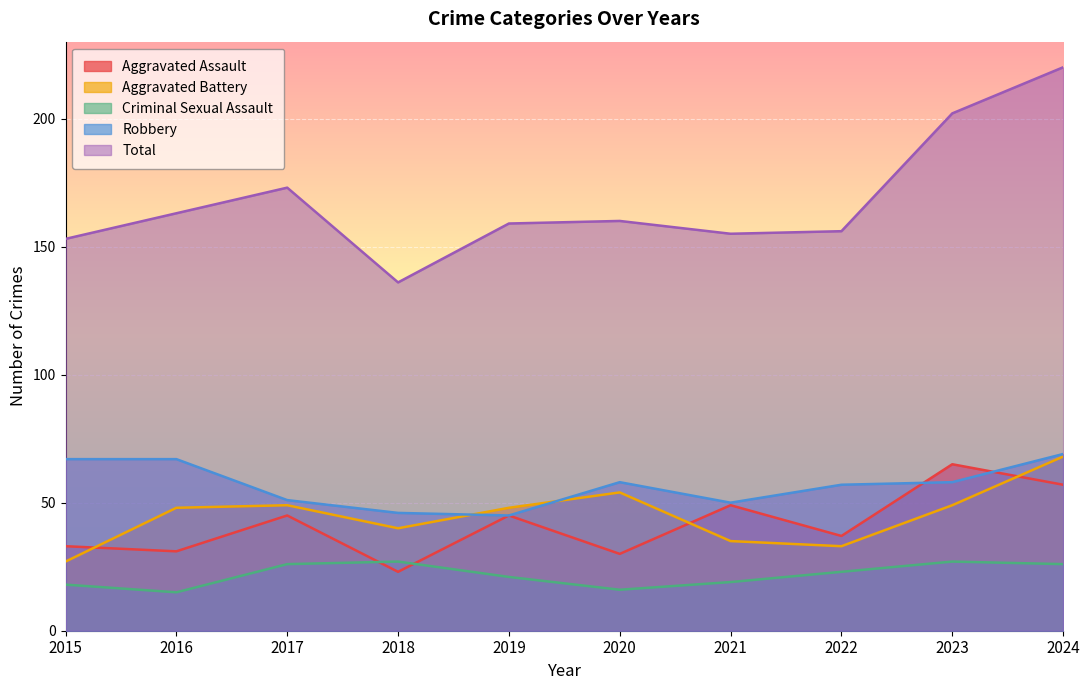

What is the minimum value for Total?

136